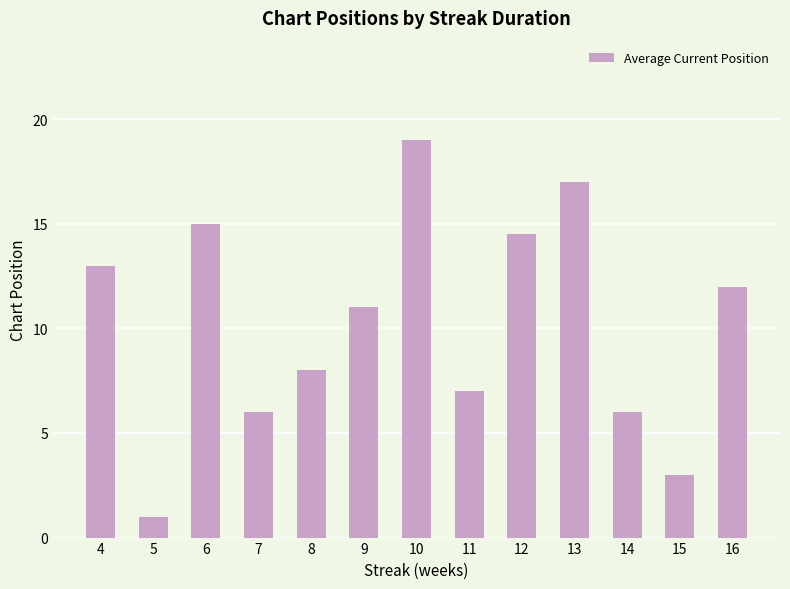

The value at 8 is 8.0. True or false?

True